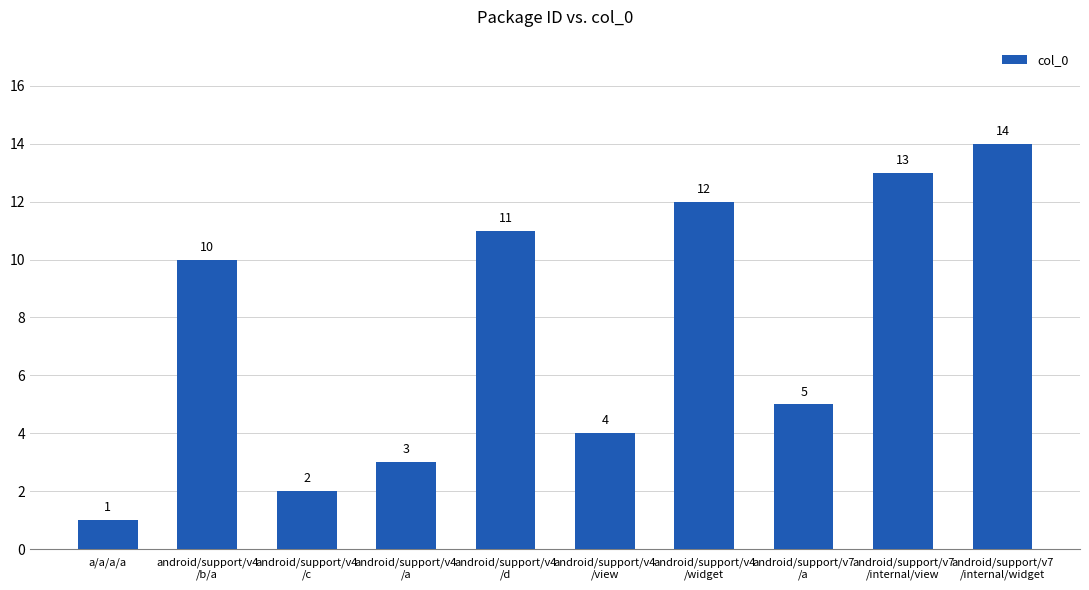

Reading left to right, what are all the values shown in this chart?

a/a/a/a=1	android/support/v4
/b/a=10	android/support/v4
/c=2	android/support/v4
/a=3	android/support/v4
/d=11	android/support/v4
/view=4	android/support/v4
/widget=12	android/support/v7
/a=5	android/support/v7
/internal/view=13	android/support/v7
/internal/widget=14